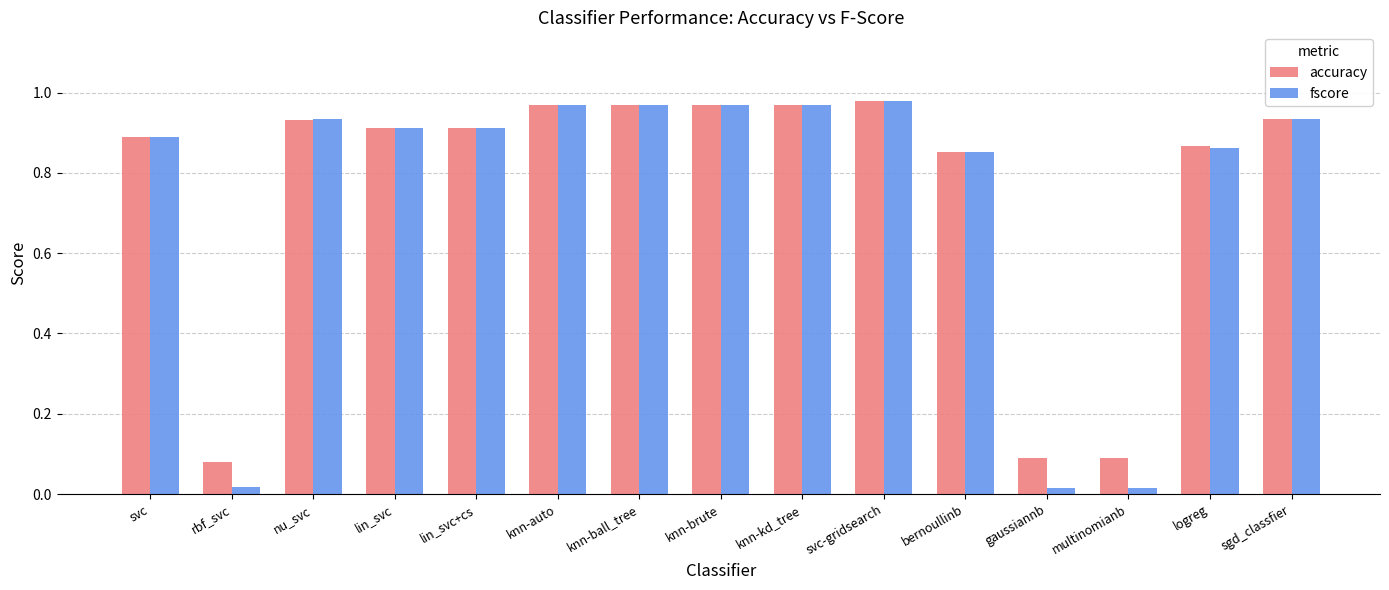

What is the sum of the fscore values at lin_svc+cs and nu_svc?

1.8